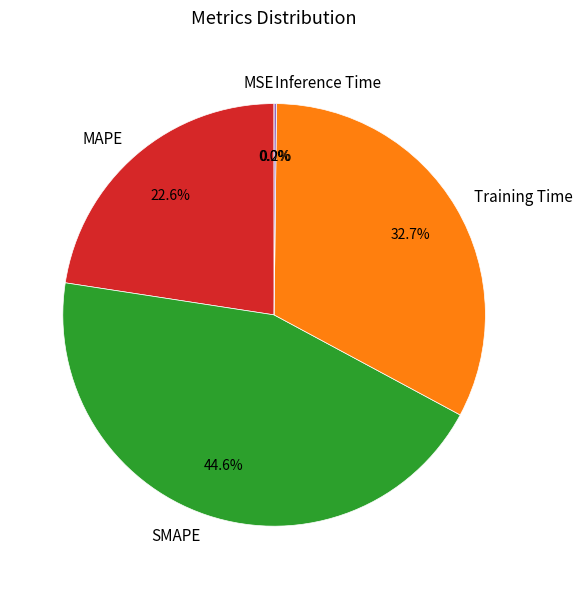

Which category has the biggest portion of the pie?

SMAPE